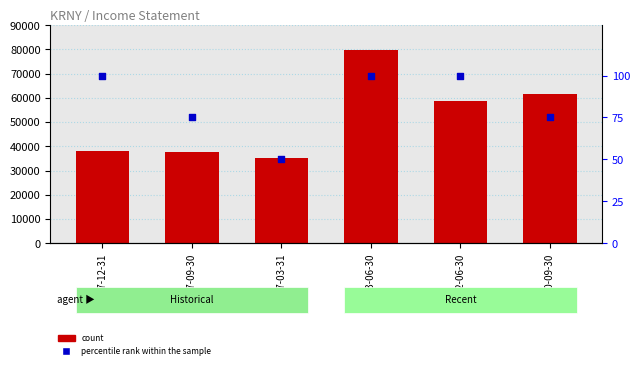

Which series reaches the maximum Y coordinate?

Total Revenue